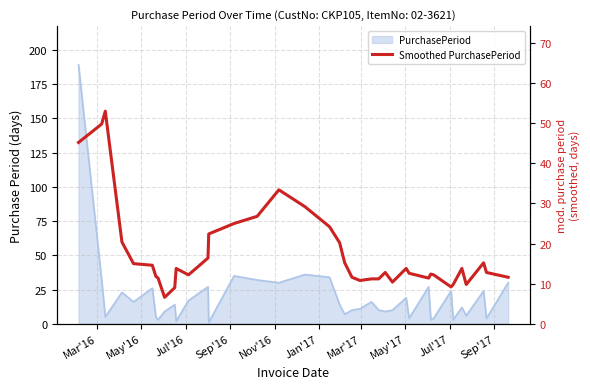

Reading left to right, list all the values displayed in this chart.

45.2	49.8	53.0	20.4	15.0	14.6	11.8	11.4	6.6	9.0	13.8	12.2	16.4	22.4	25.0	26.8	33.4	29.2	24.2	20.2	15.2	11.6	10.8	11.2	11.2	12.8	10.4	13.8	12.6	11.4	12.4	12.2	9.2	9.8	13.8	9.8	15.2	12.8	11.6